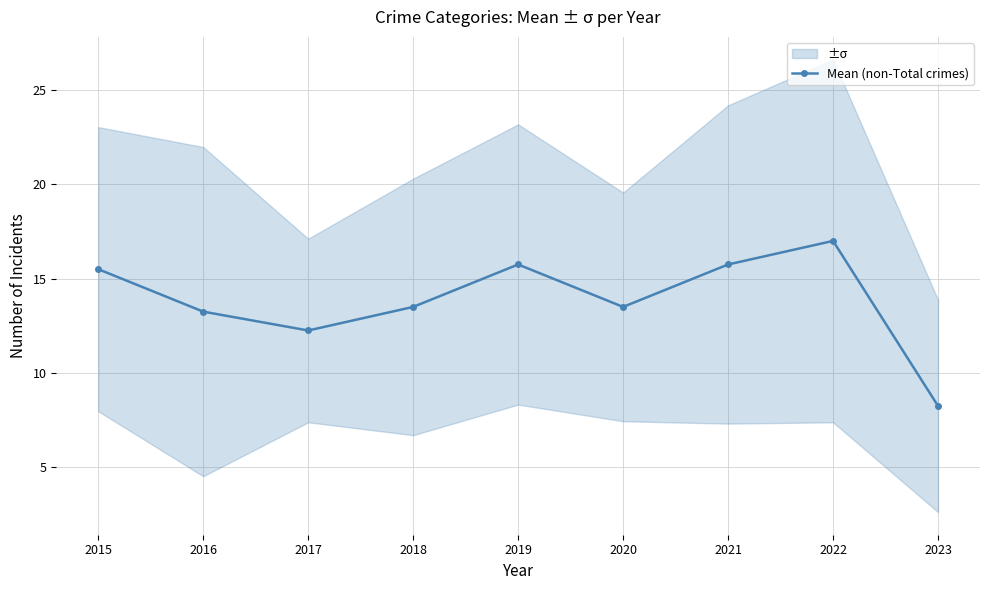

Count the number of data series in this chart.

1